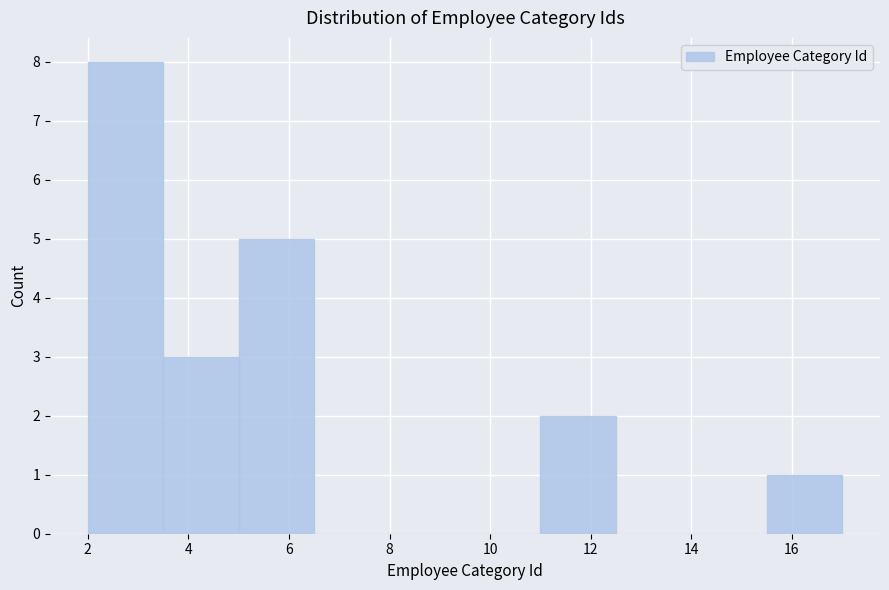

Over which range of the x-axis is the bar tallest?

2.0 to 3.5